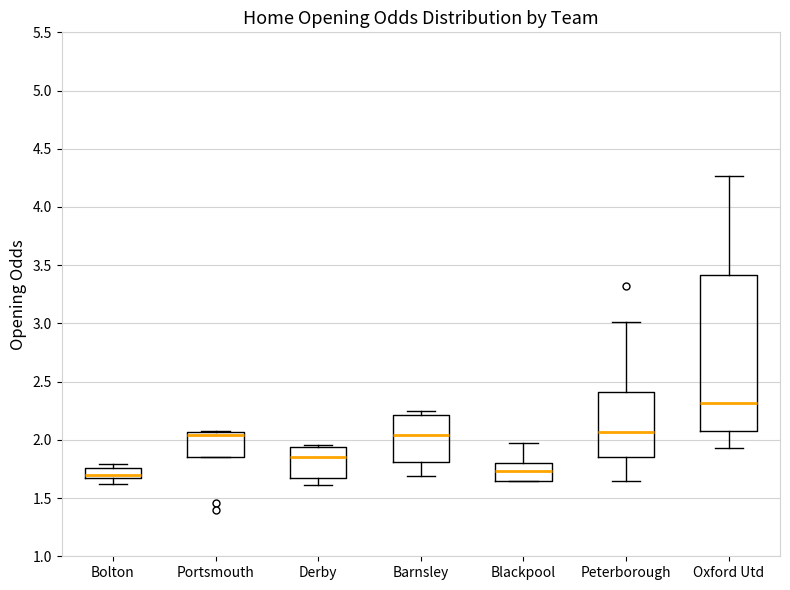

Comparing the boxes themselves (not the whiskers), which one is the tallest?

Oxford Utd